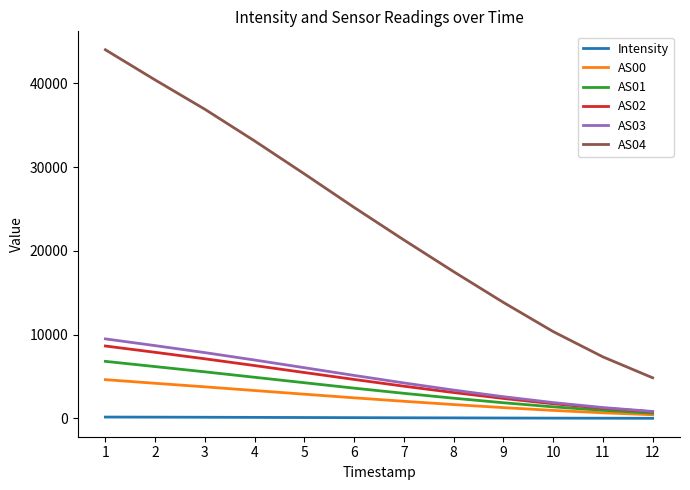

True or false: AS00 and AS04 intersect in this chart.

False